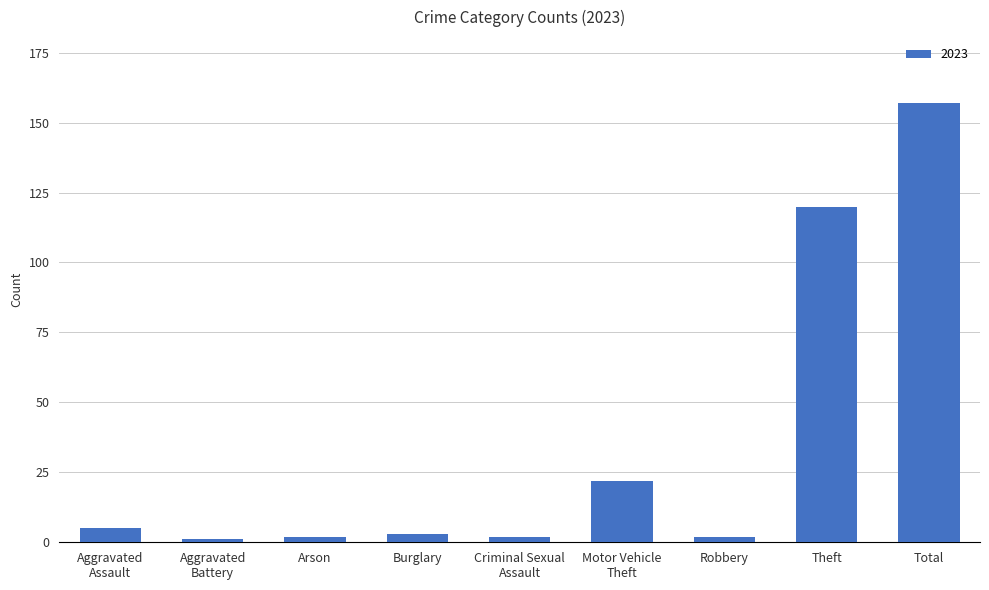

What is the greatest value displayed?

157